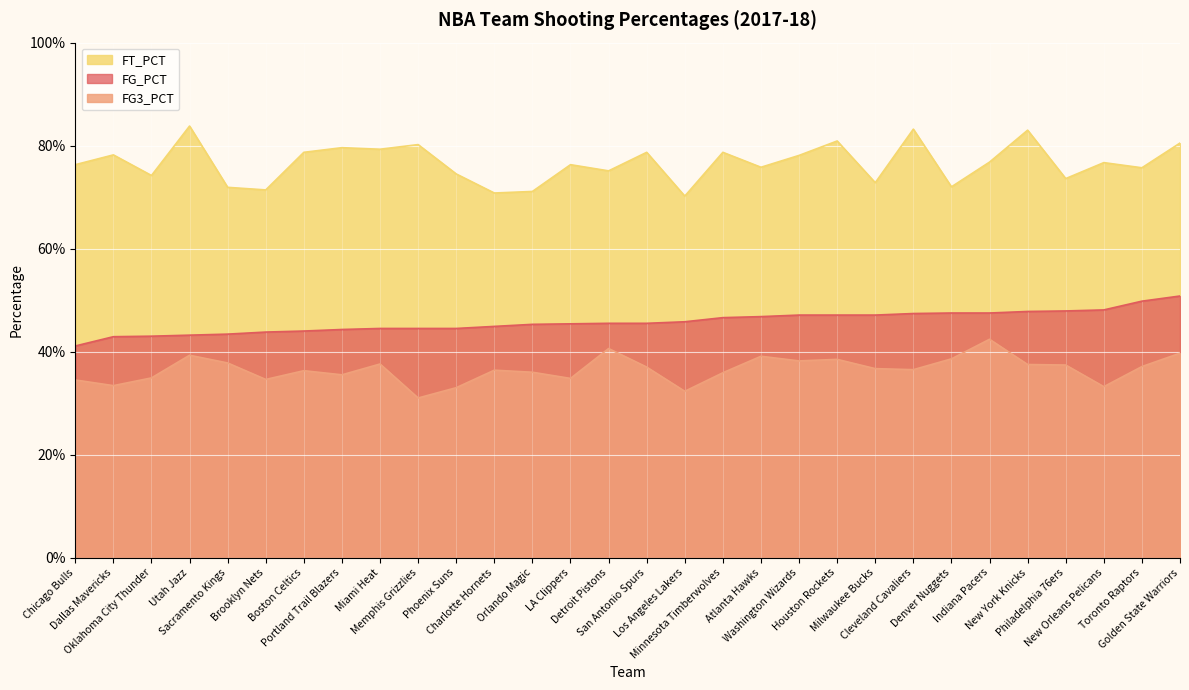

Between Chicago Bulls and Memphis Grizzlies, which series saw the biggest shift?

FT_PCT